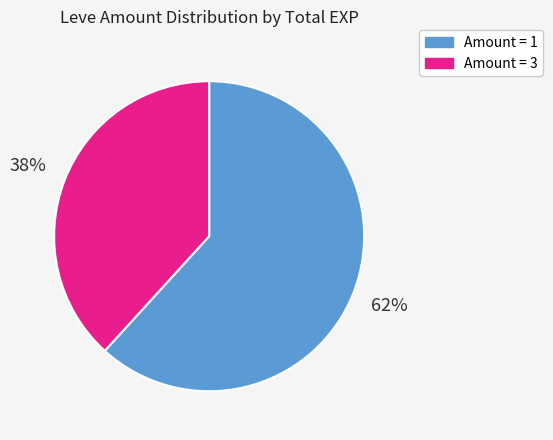

Is there any slice that represents more than half of the pie?

Yes